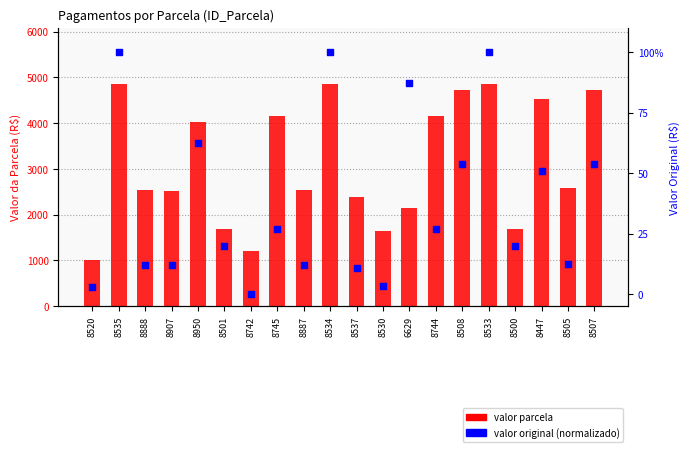

What is the total value across all series at 8447?

4582.2